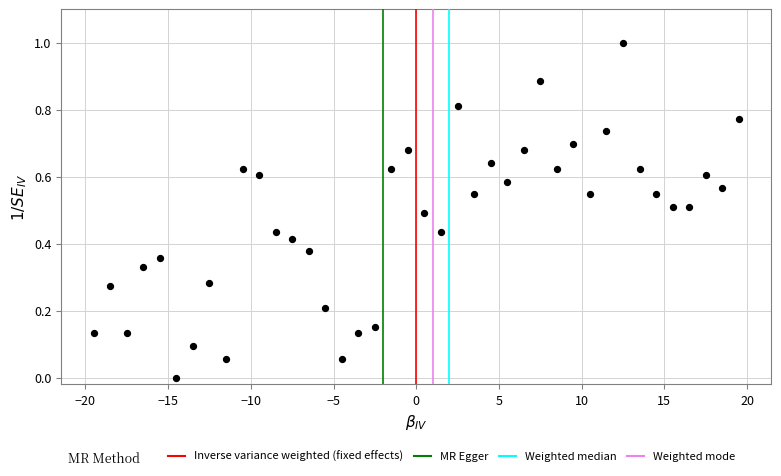

What is the range of Y values (max minus min)?

1.0